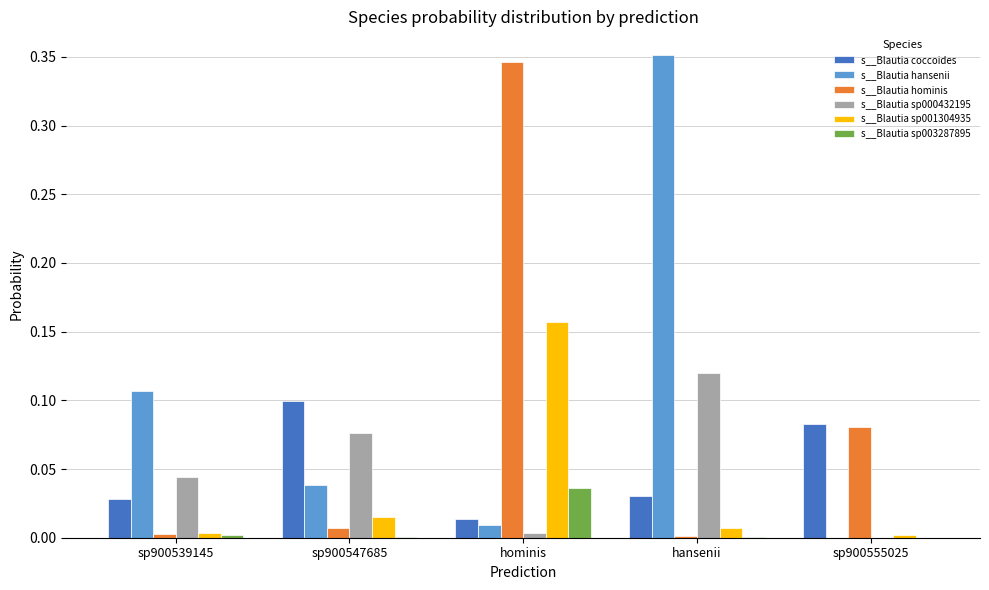

Is the value of s__Blautia hansenii at sp900555025 greater than the value of s__Blautia coccoides at sp900555025?

No